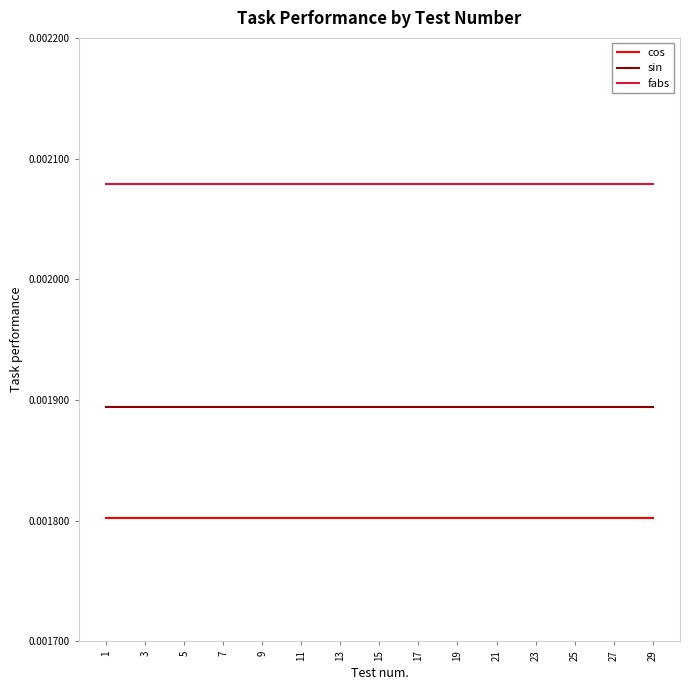

List the series in order of their peak value, lowest first.

cos, sin, fabs